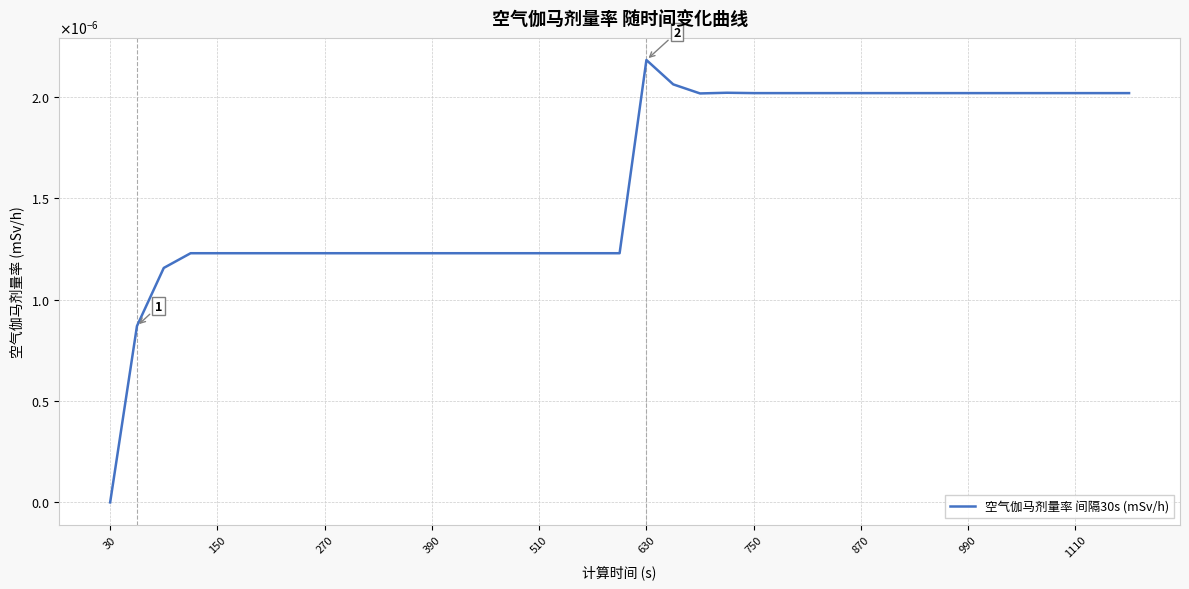

Does the chart display data point markers on the line(s)?

No